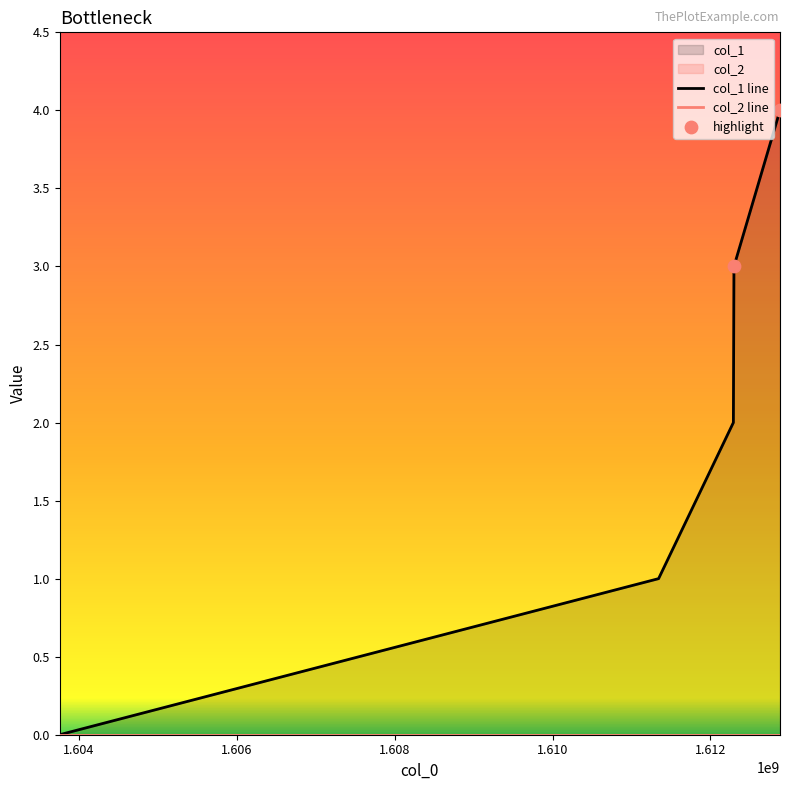

What is the change in value from 1612297073 to 1612880192?

+1